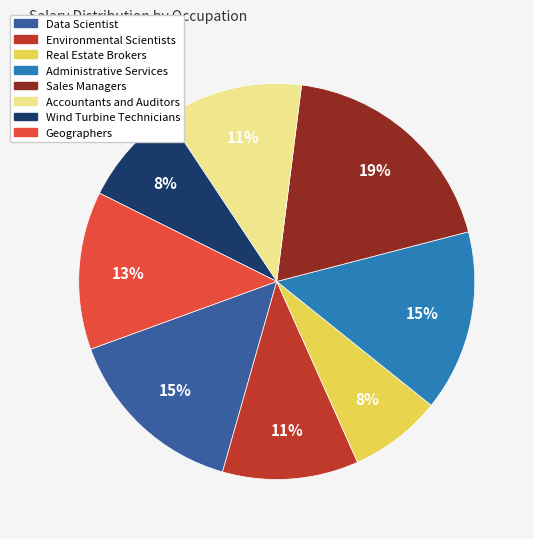

Between Real Estate Brokers and Data Scientist, which is larger?

Data Scientist